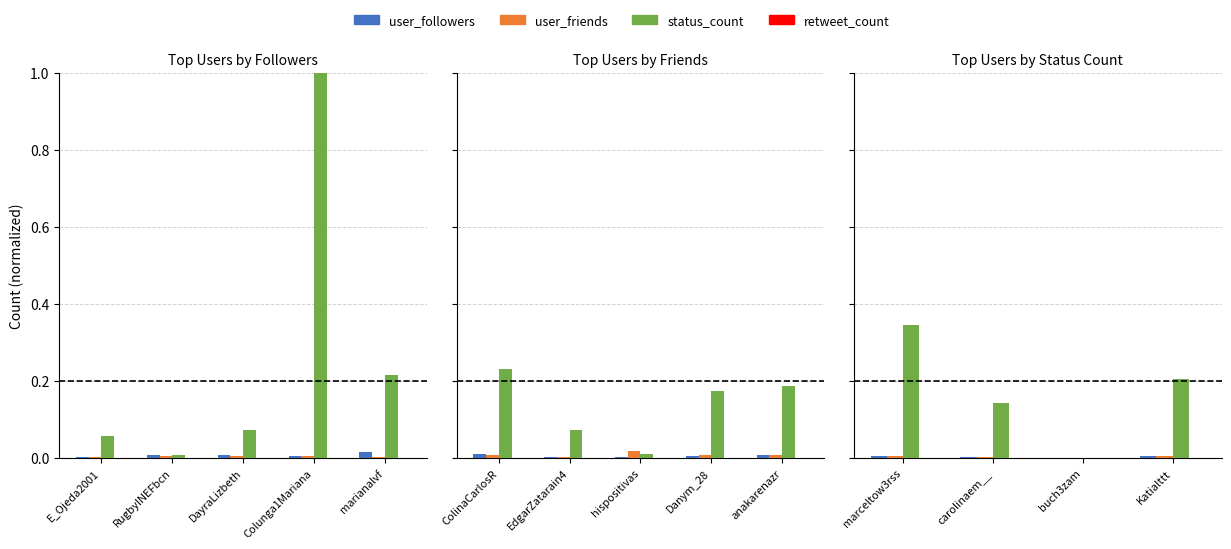

Is the value of user_followers at marceltow3rss greater than the value of user_friends at marceltow3rss?

No